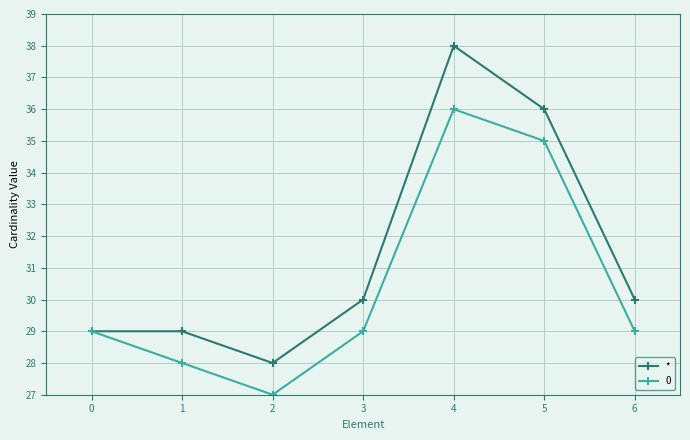

Which series has the widest spread of values?

*